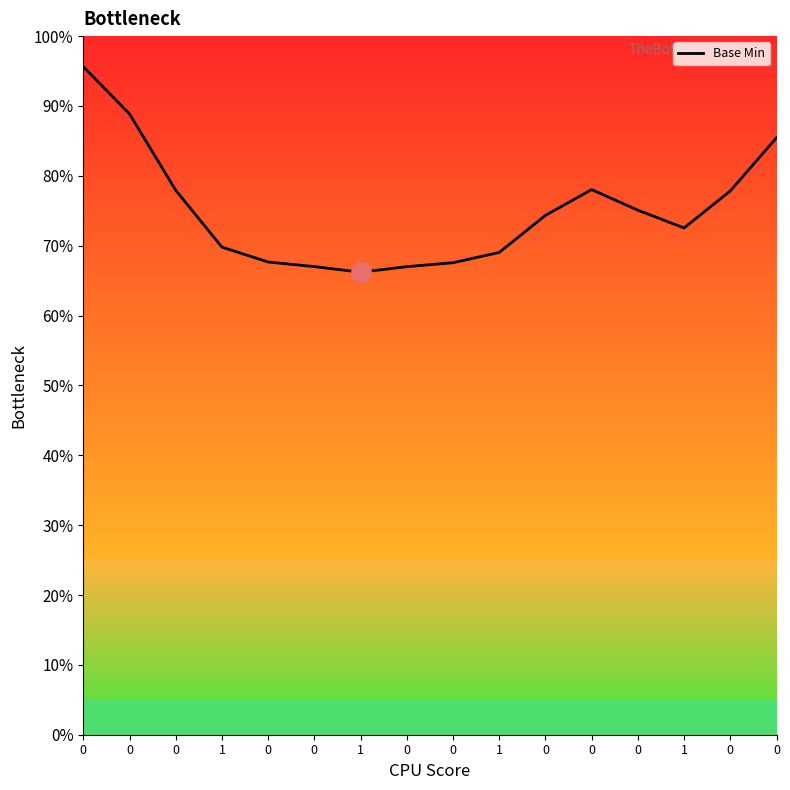

How many lines are shown in the chart?

1